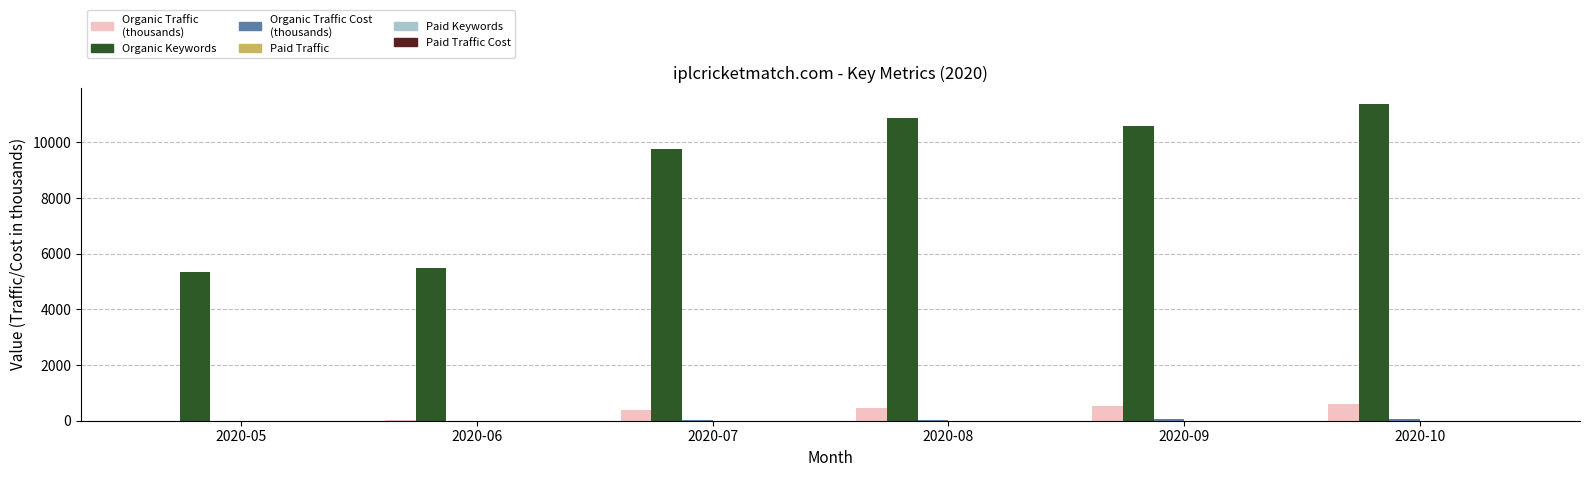

What is the maximum value shown in the chart?

11396.0